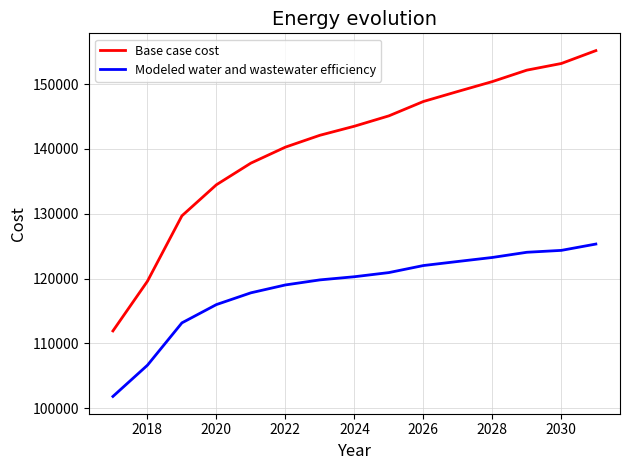

What are all the series names shown in the legend?

Base case cost, Modeled water and wastewater efficiency